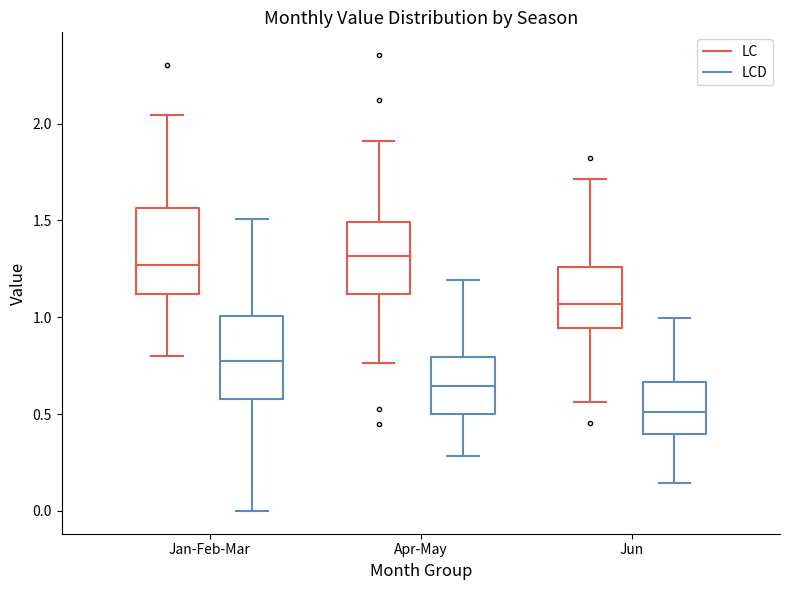

Reading left to right, transcribe this box plot: for each box, give where its median line is, the range the box spans, and where its two whiskers end, as read against the y-axis. The values are not printed on the chart, so give them approximately, as read against the axis.

Jan-Feb-Mar (LC): median 1.25, box 1.10 to 1.55, whiskers 0.80 to 2.05
Jan-Feb-Mar (LCD): median 0.80, box 0.60 to 1.00, whiskers 0.00 to 1.50
Apr-May (LC): median 1.30, box 1.10 to 1.50, whiskers 0.75 to 1.90
Apr-May (LCD): median 0.65, box 0.50 to 0.80, whiskers 0.30 to 1.20
Jun (LC): median 1.05, box 0.95 to 1.25, whiskers 0.55 to 1.70
Jun (LCD): median 0.50, box 0.40 to 0.65, whiskers 0.15 to 1.00